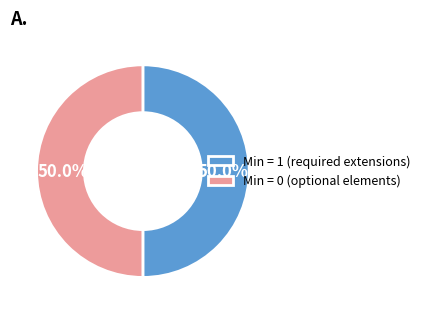

How much of the chart is everything except Min = 1 (required extensions)?

50.0%